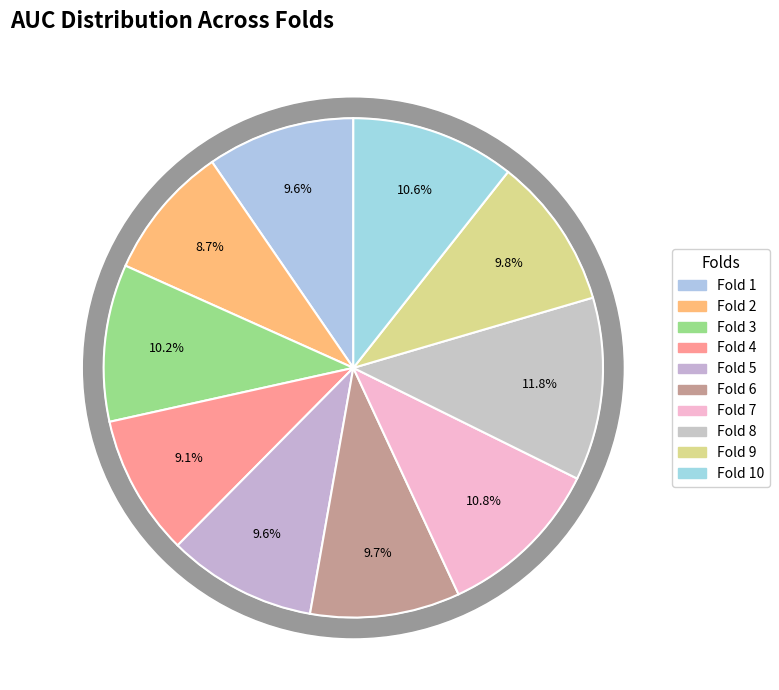

What percentage is NOT represented by Fold 5?

90.4%